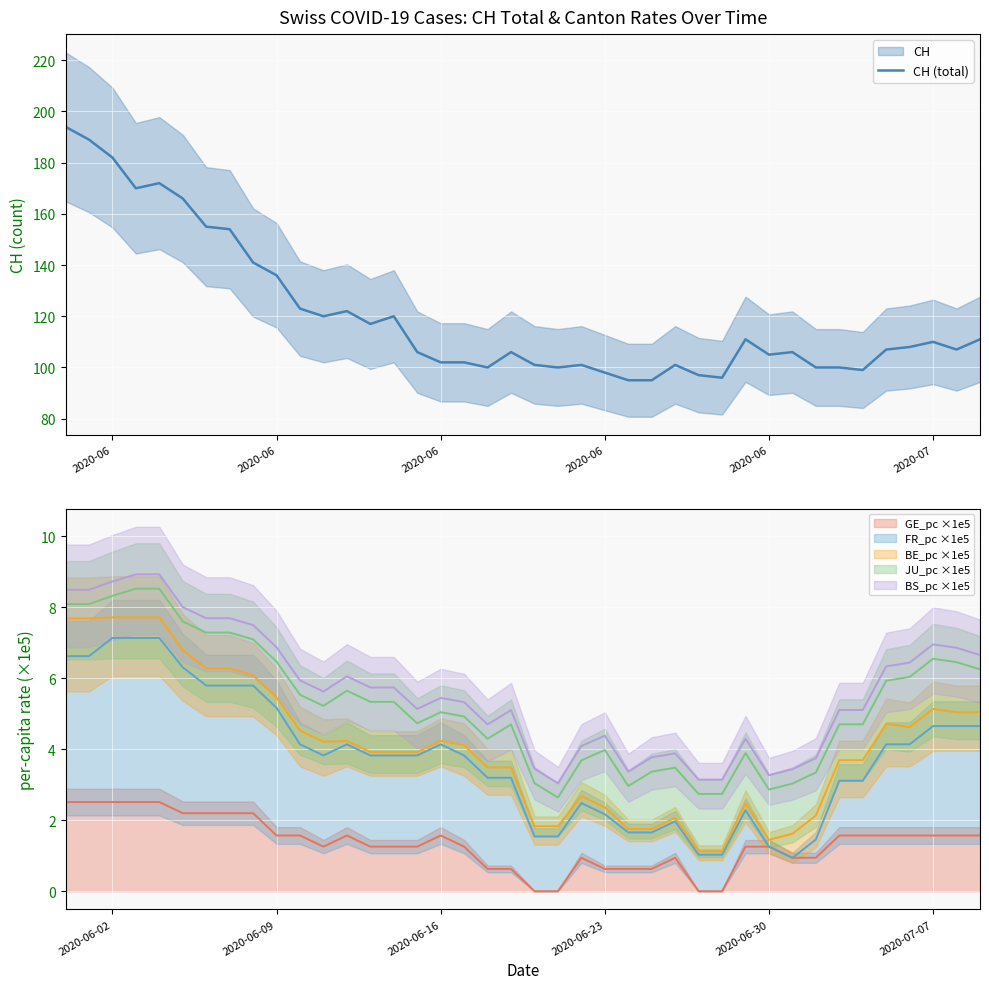

How many interior local valleys (lower than both neighbors) does the data have?

9